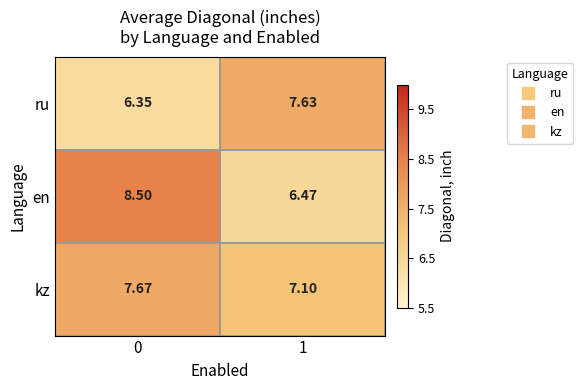

Which series has the largest total across all categories?

en